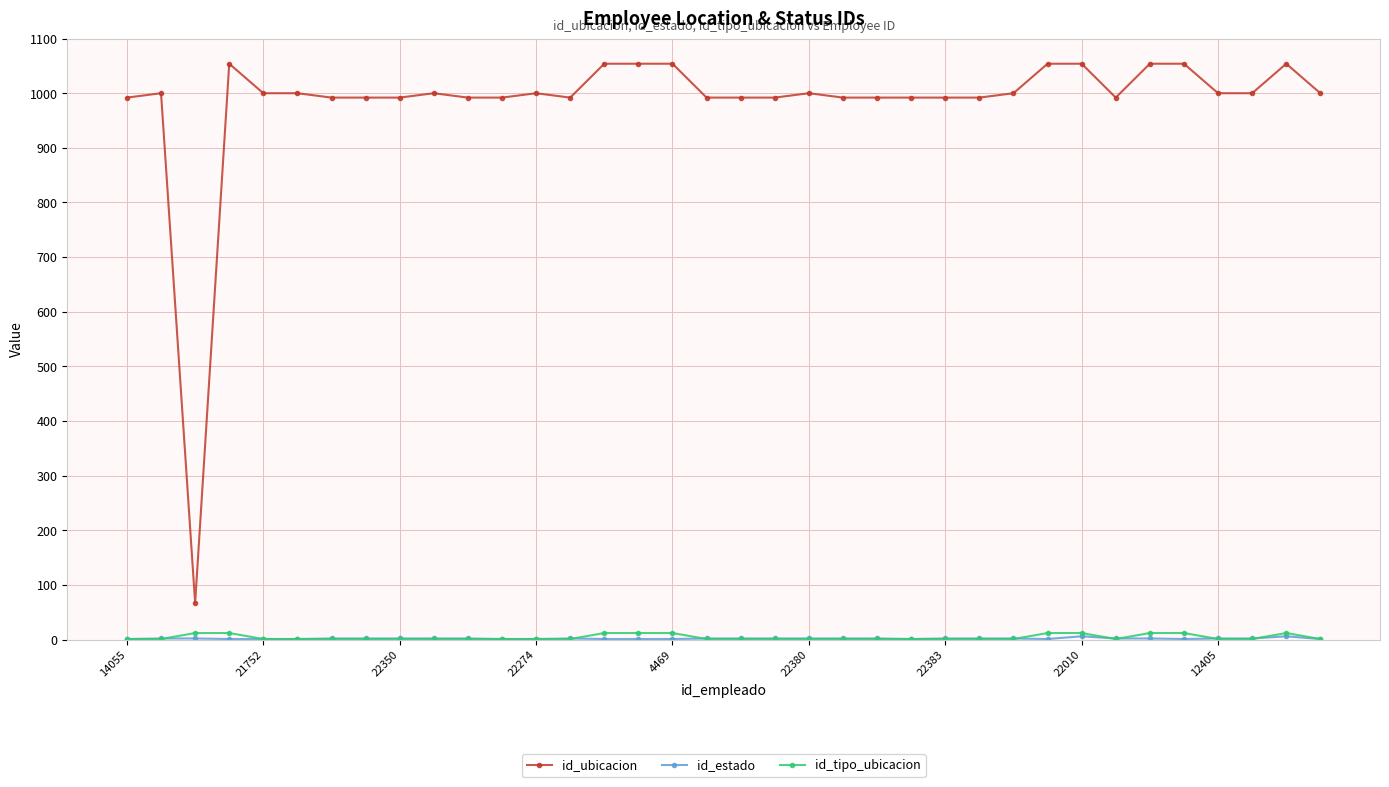

At how many categories does at least one series exceed 862?

35